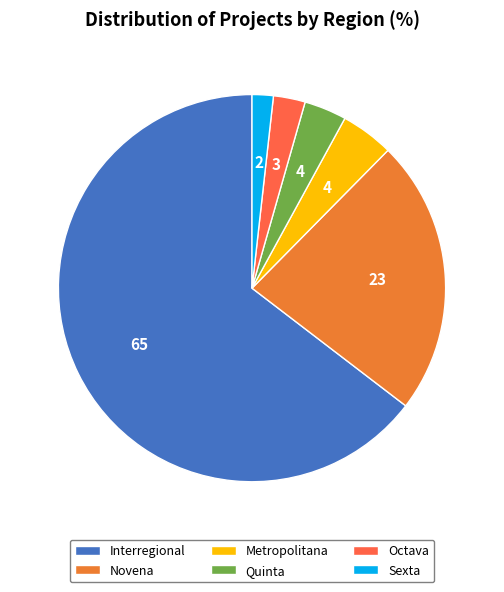

Which slice is the largest?

Interregional